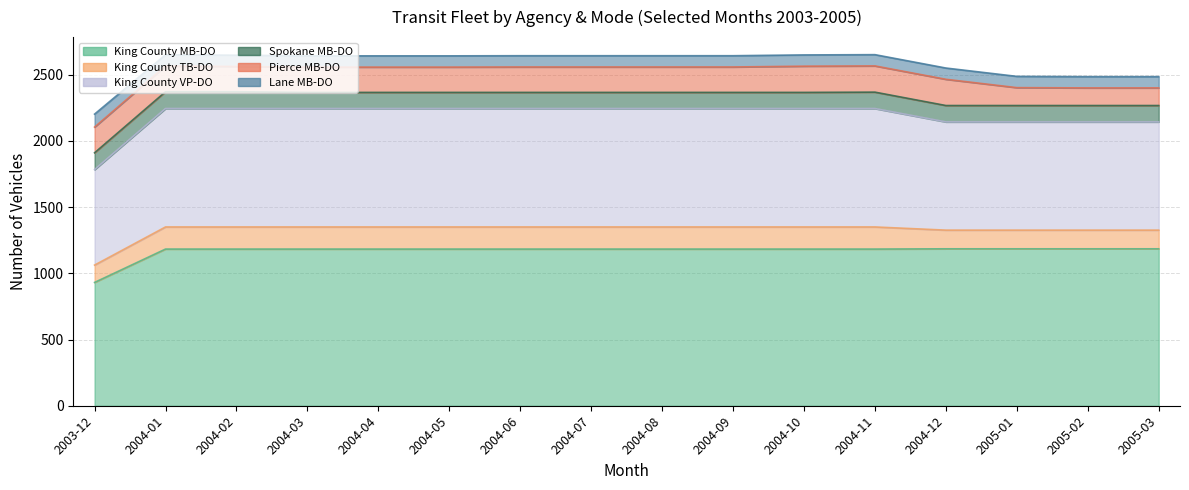

Rank the series by their maximum value, from lowest to highest.

Lane MB-DO, Spokane MB-DO, King County TB-DO, Pierce MB-DO, King County VP-DO, King County MB-DO